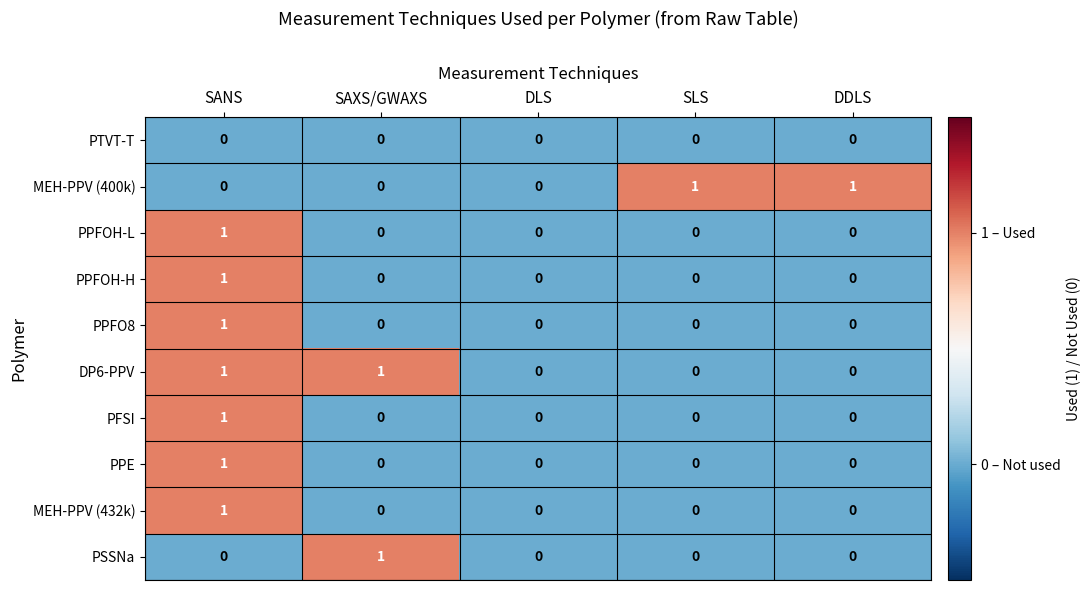

How many MEH-PPV (432k) values are between 0 and 1?

5